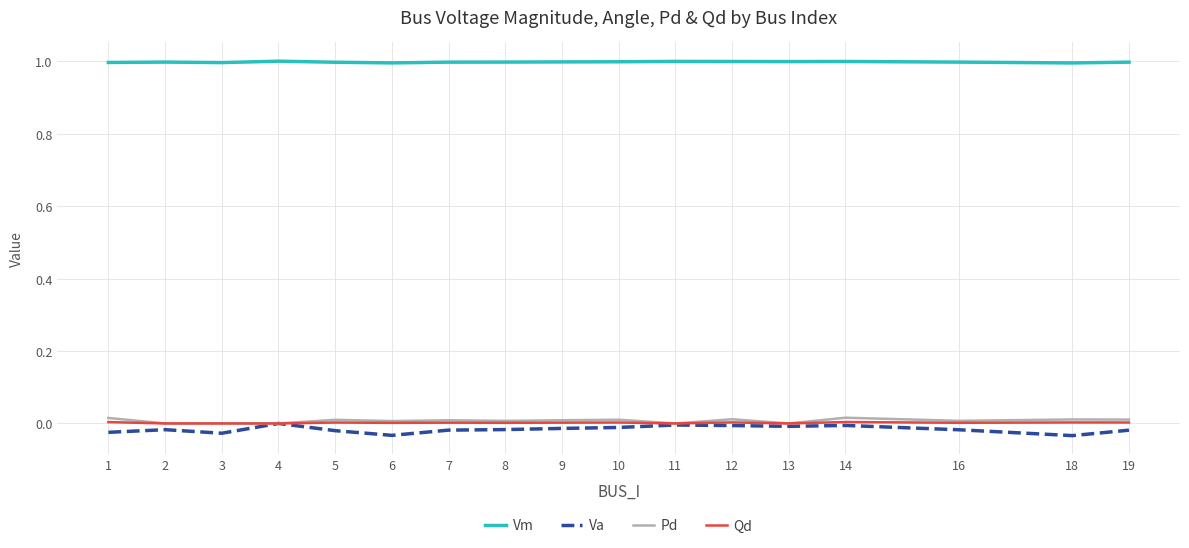

How many distinct data groups are displayed?

4